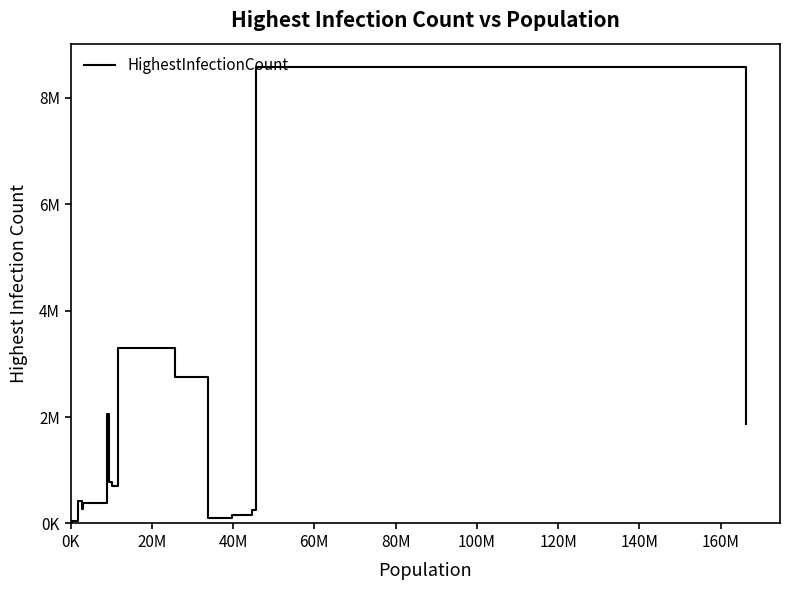

Reading left to right, list all the values displayed in this chart.

2384	36599	6853	33302	48239	32773	53544	421081	264624	389957	2056928	777391	698654	3296038	2752507	98364	166191	257976	8589879	1861532